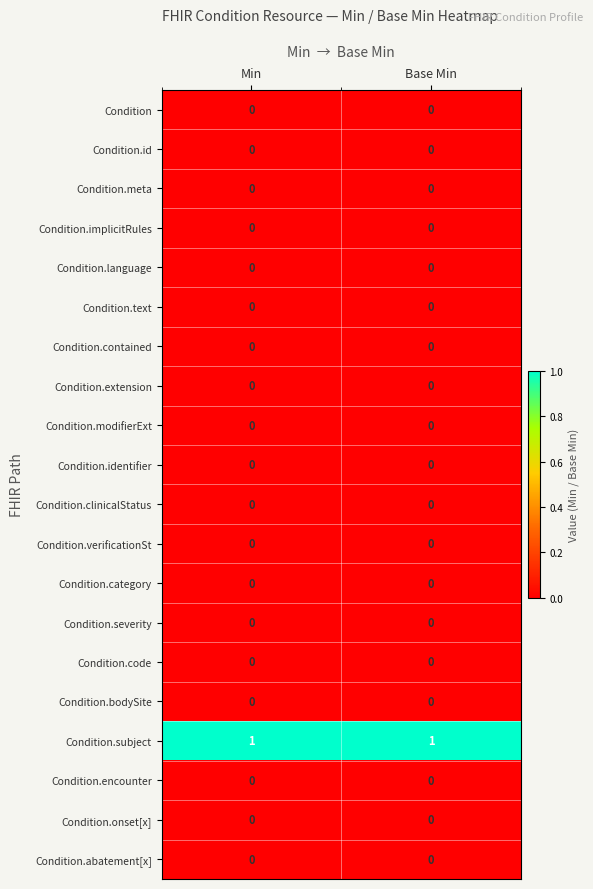

Which series has the largest total across all categories?

Condition.subject